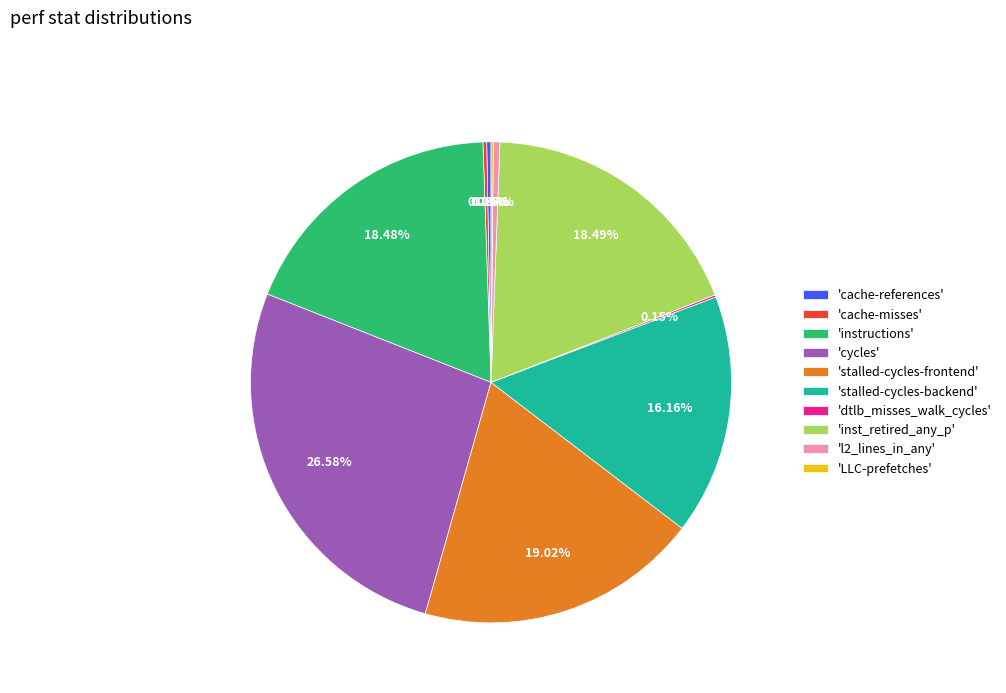

Which category has the biggest portion of the pie?

'cycles'